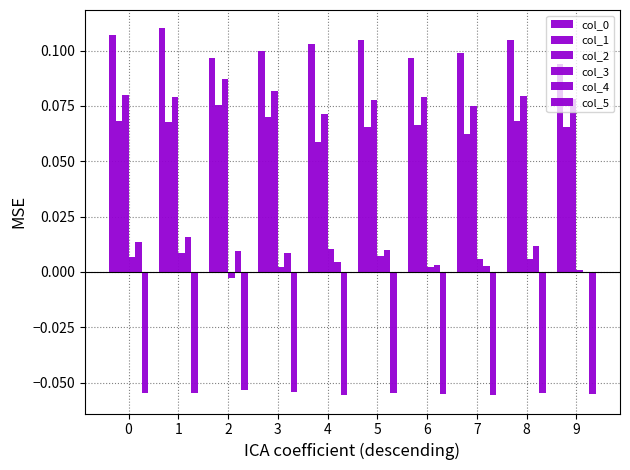

Does the chart contain stacked bars?

No